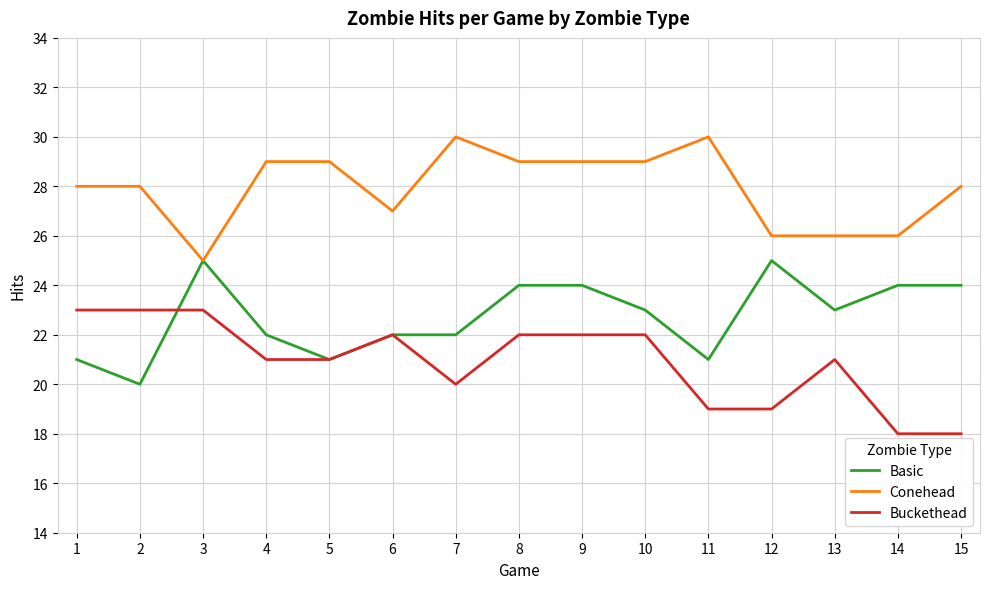

What is the sum of all Basic values?

341